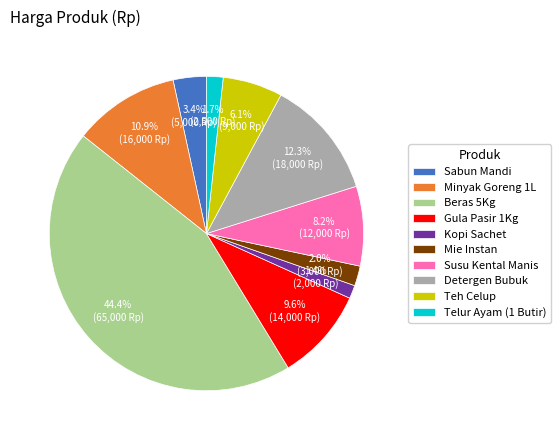

Which category has the biggest portion of the pie?

Beras 5Kg